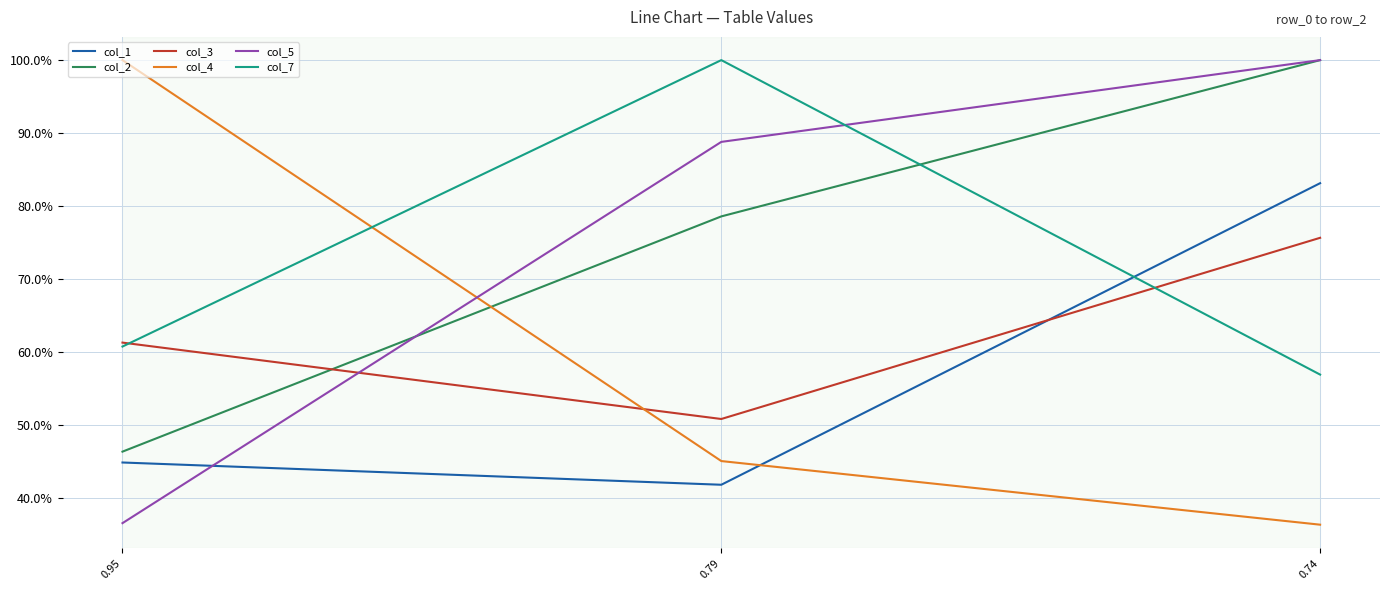

Where is col_2 nearest to the value 0?

0.95